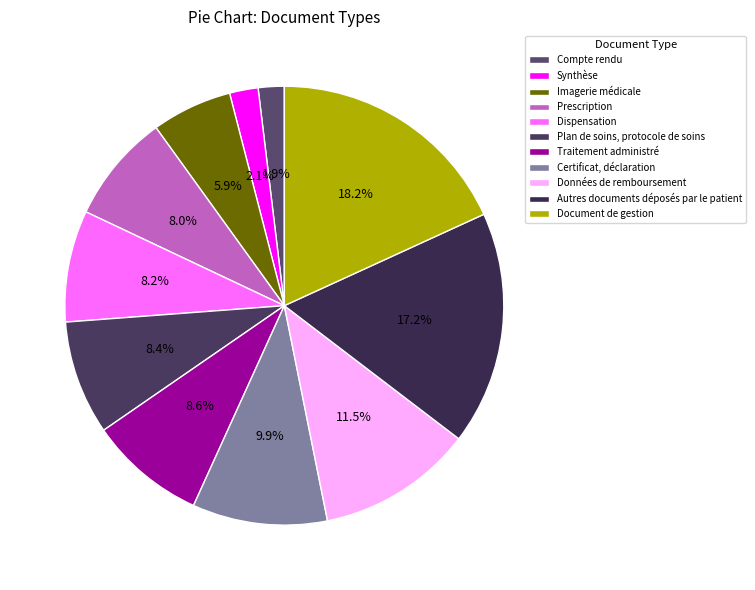

Is there a majority slice in this chart?

No